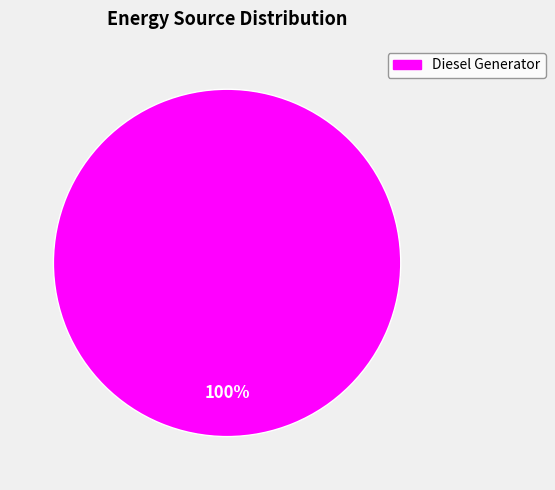

Is there a majority slice in this chart?

Yes